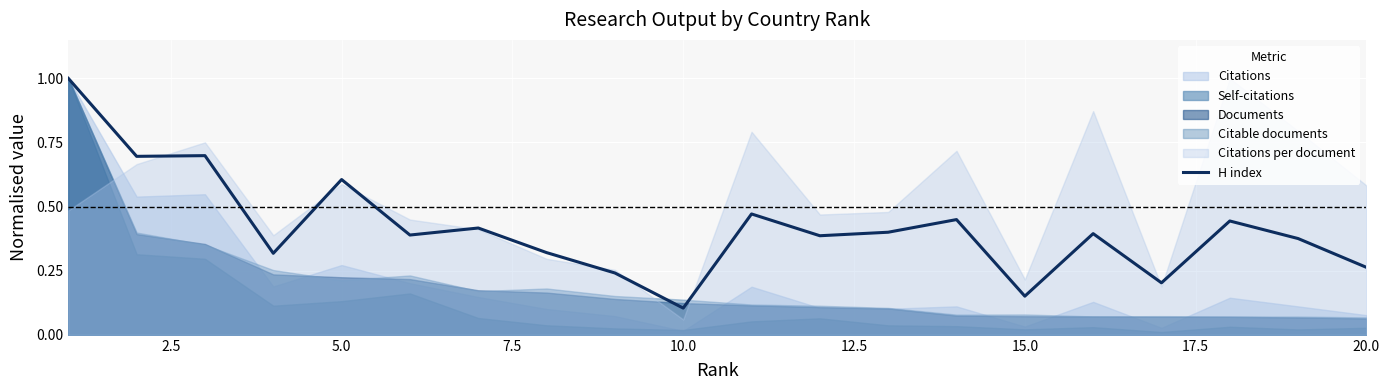

Where is the first local maximum?

5.0